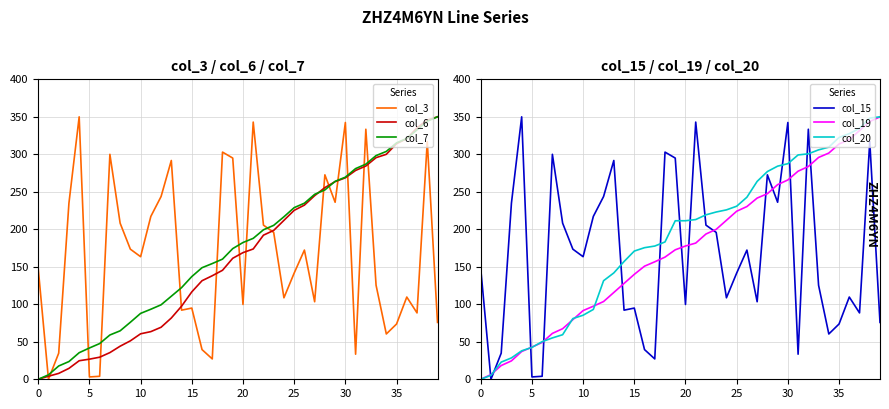

True or false: col_20 has more than 1 interior local peaks.

False